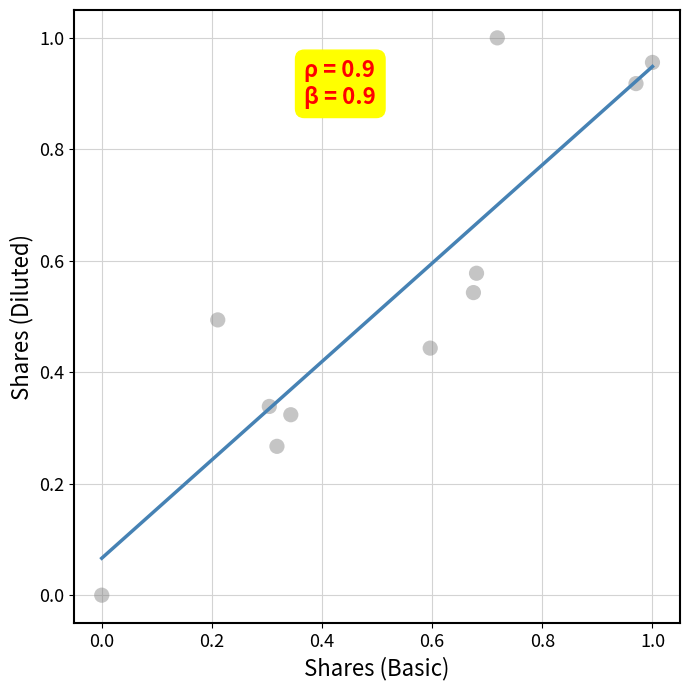

Count the number of points in this scatter plot.

11